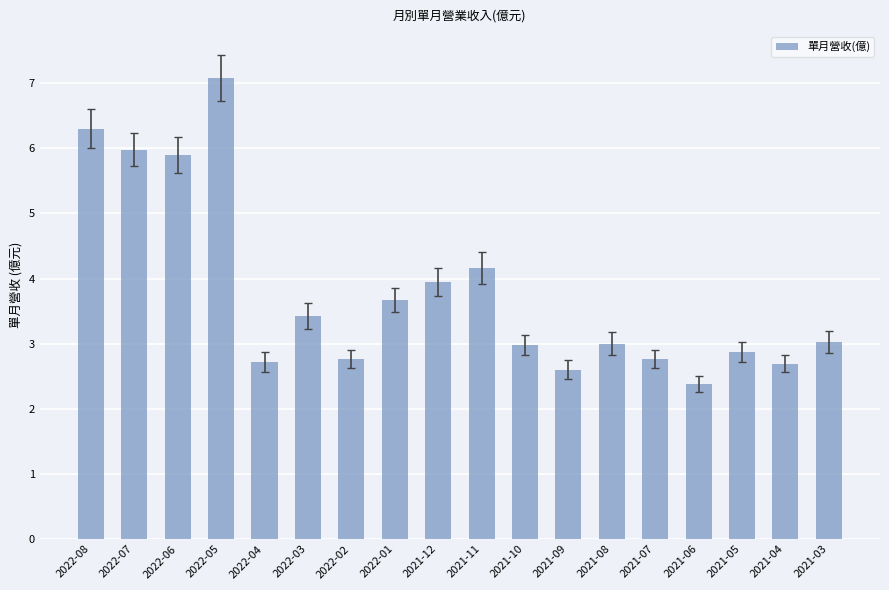

How many data points does each series have?

18